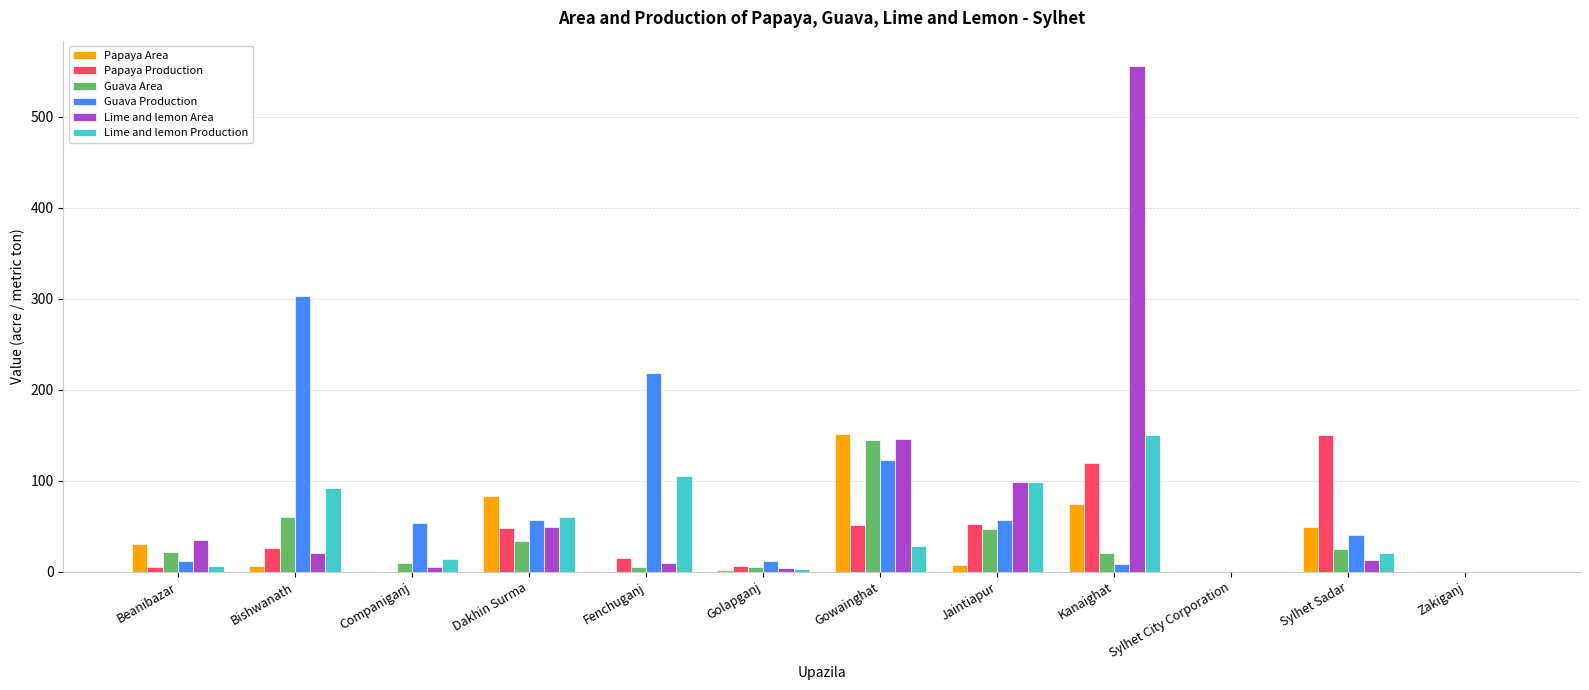

The Papaya Area series shows 63.4 at Zakiganj. True or false?

False